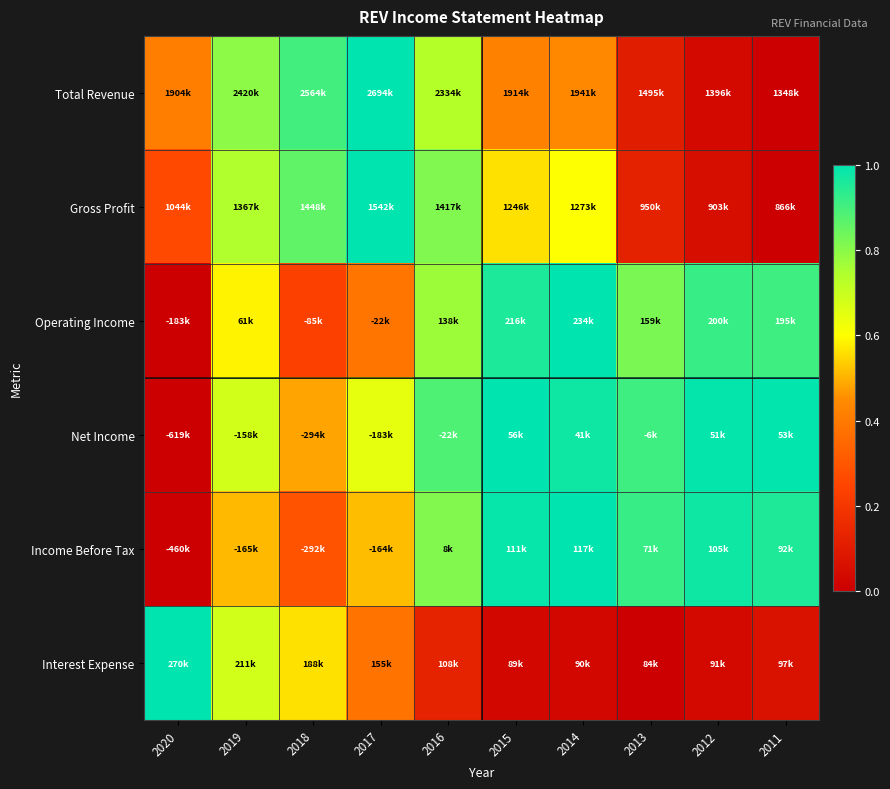

Reading right to left, what are all the values shown in this chart?

Total Revenue: 2011=0.0	2012=0.0	2013=0.1	2014=0.4	2015=0.4	2016=0.7	2017=1.0	2018=0.9	2019=0.8	2020=0.4
Gross Profit: 2011=0.0	2012=0.1	2013=0.1	2014=0.6	2015=0.6	2016=0.8	2017=1.0	2018=0.9	2019=0.7	2020=0.3
Operating Income: 2011=0.9	2012=0.9	2013=0.8	2014=1.0	2015=1.0	2016=0.8	2017=0.4	2018=0.2	2019=0.6	2020=0.0
Net Income: 2011=1.0	2012=1.0	2013=0.9	2014=1.0	2015=1.0	2016=0.9	2017=0.6	2018=0.5	2019=0.7	2020=0.0
Income Before Tax: 2011=1.0	2012=1.0	2013=0.9	2014=1.0	2015=1.0	2016=0.8	2017=0.5	2018=0.3	2019=0.5	2020=0.0
Interest Expense: 2011=0.1	2012=0.0	2013=0.0	2014=0.0	2015=0.0	2016=0.1	2017=0.4	2018=0.6	2019=0.7	2020=1.0